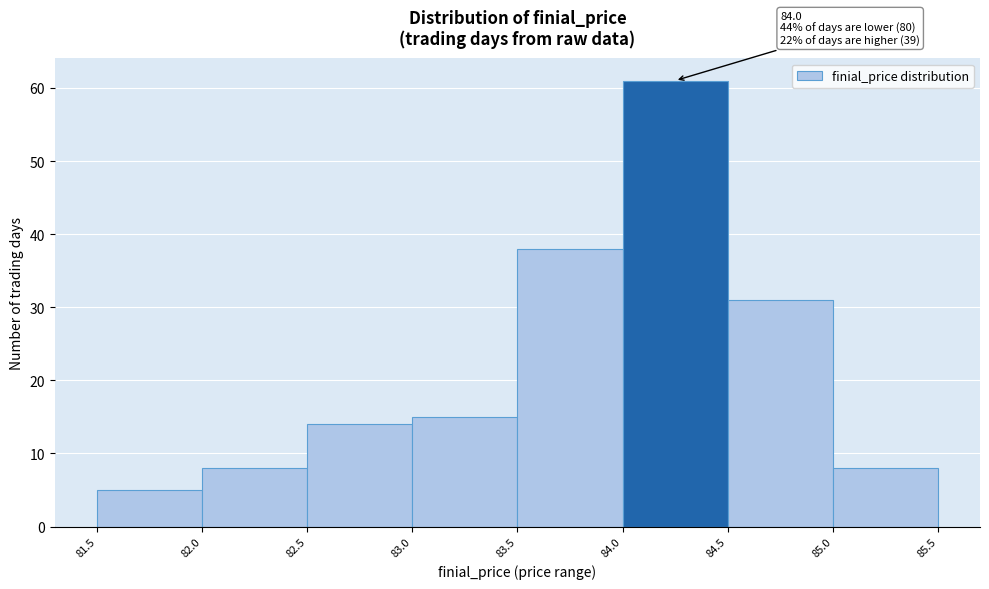

Which range on the x-axis has the tallest bar?

84.0 to 84.5